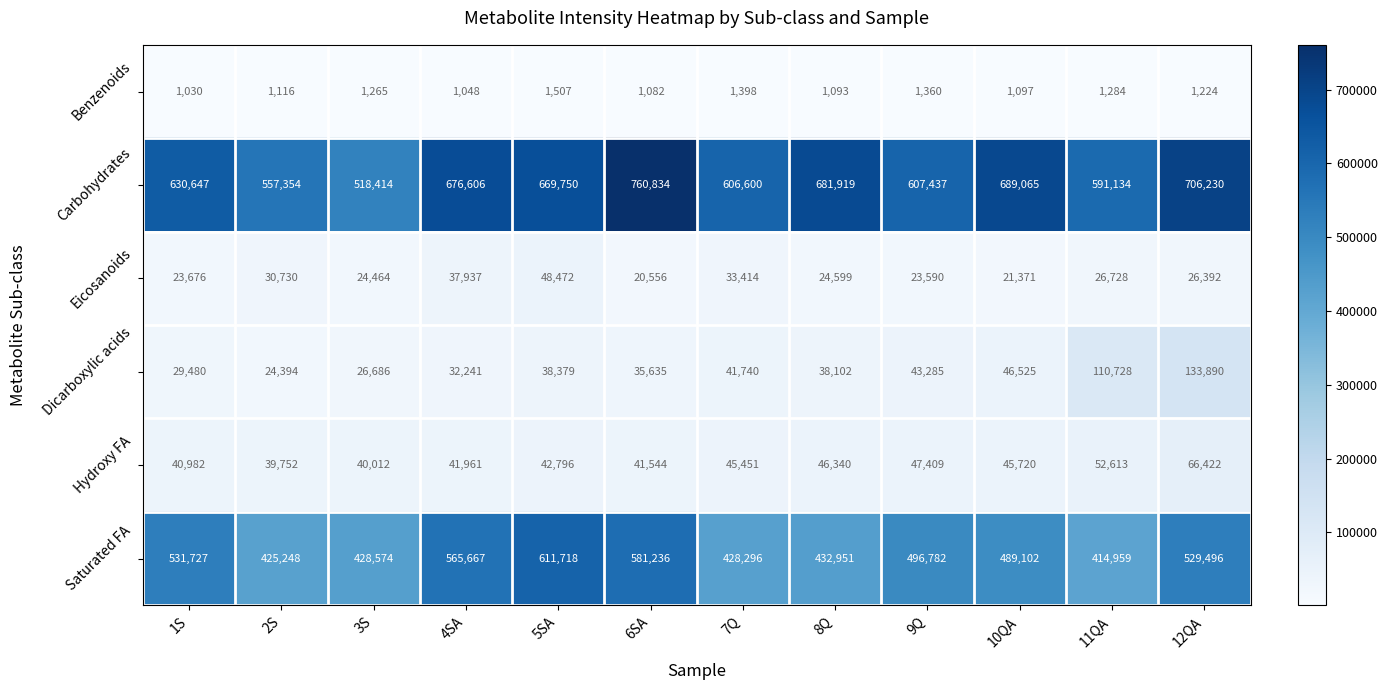

At which label is Carbohydrates closest to 639624?

1S